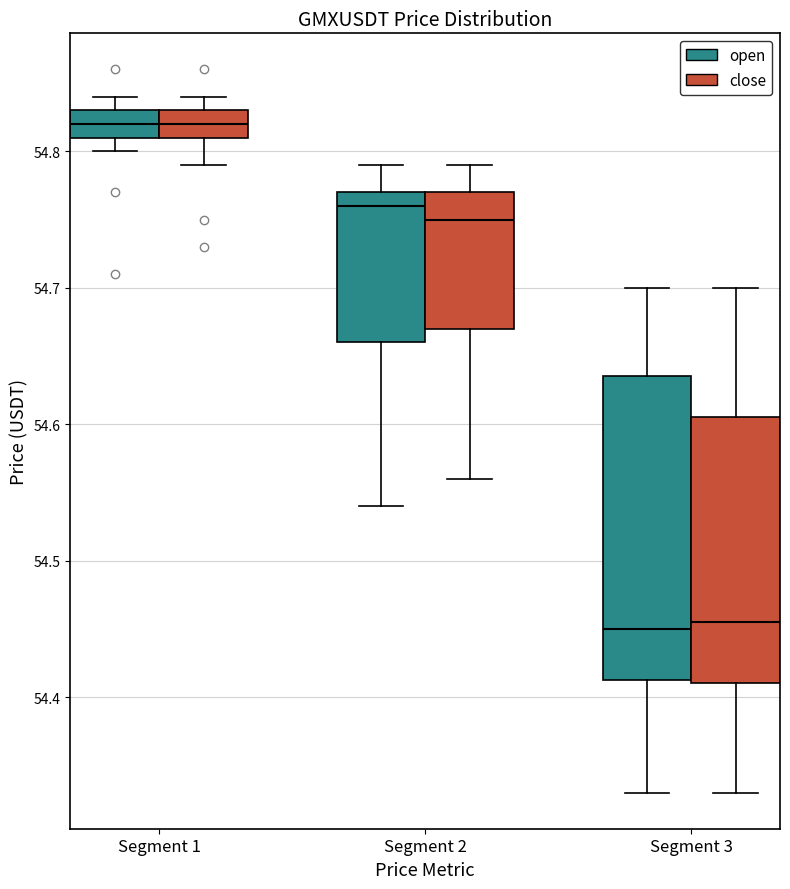

Comparing the boxes themselves (not the whiskers), which one is the tallest?

Segment 3 (open)